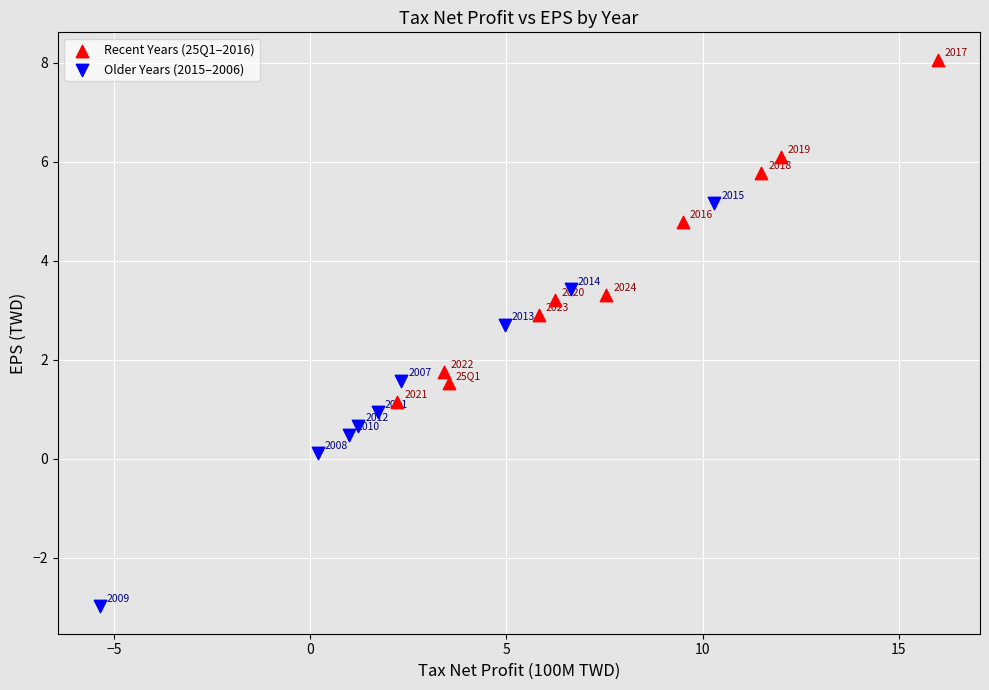

Which series contains the highest Y value?

Recent Years (25Q1–2016)